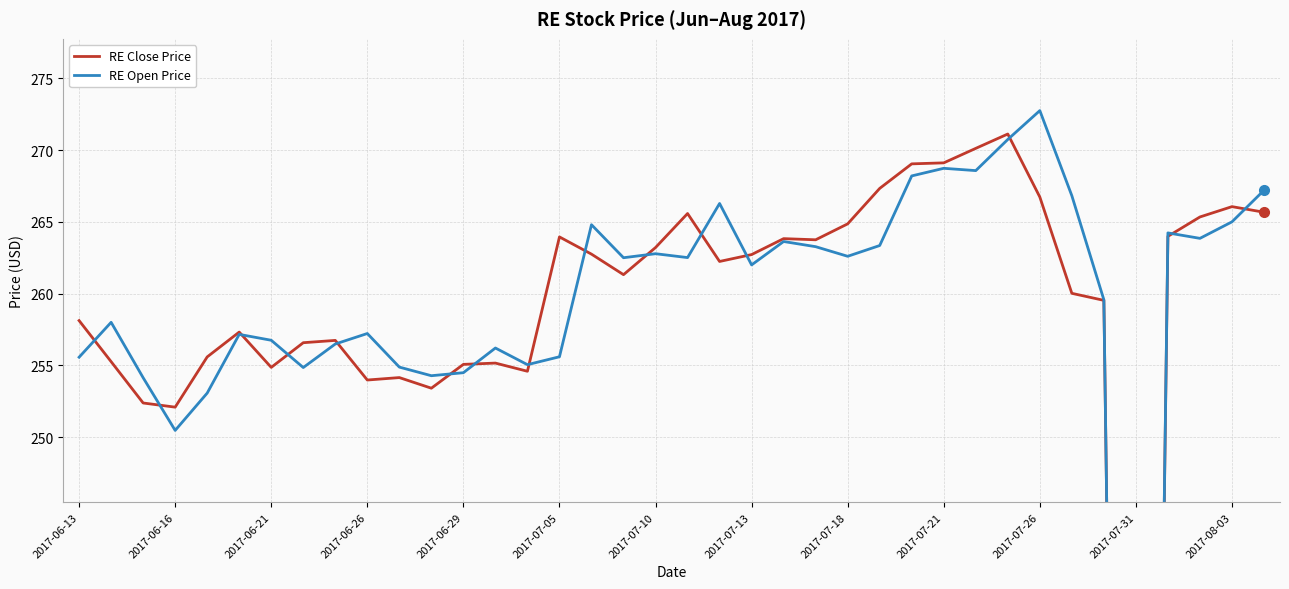

Does the chart display data point markers on the line(s)?

No